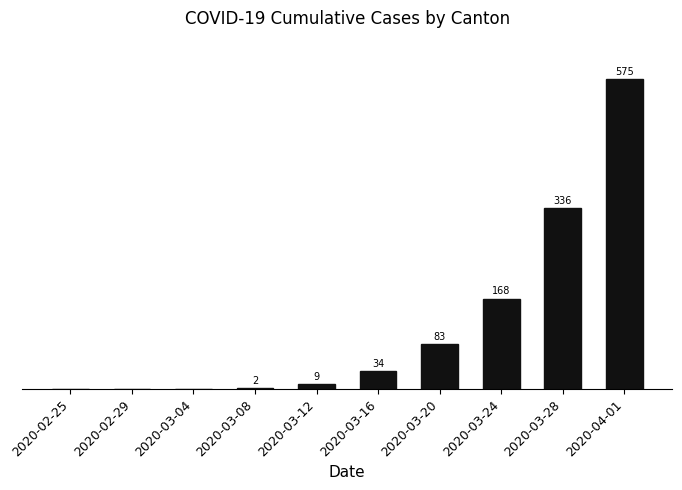

Between 2020-03-08 and 2020-03-28, which is larger?

2020-03-28